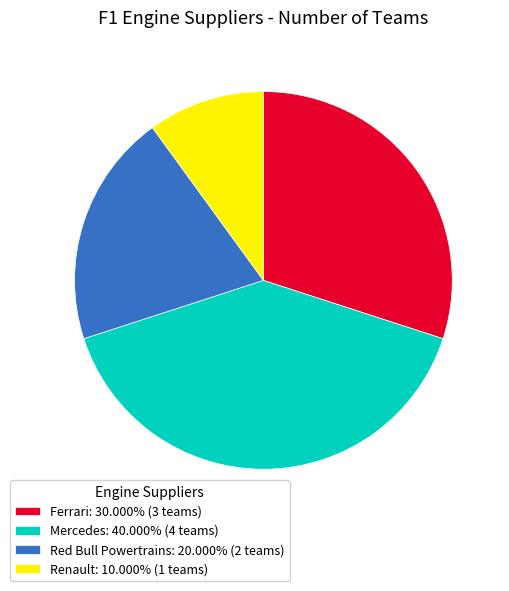

The Renault slice represents 25% of the pie. True or false?

False